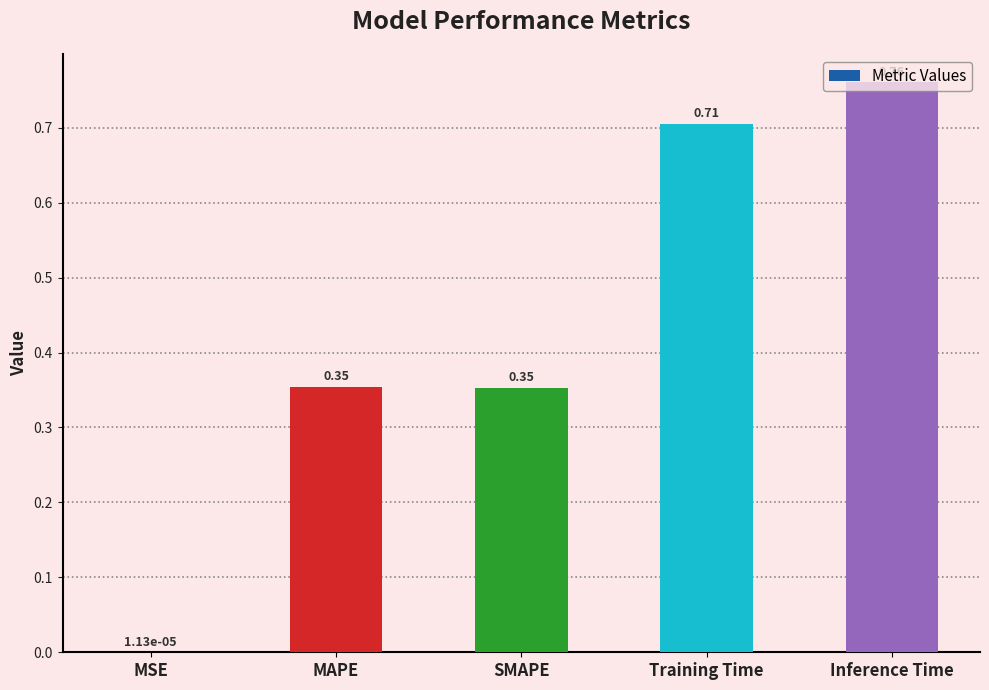

What is the sum of all values?

2.2